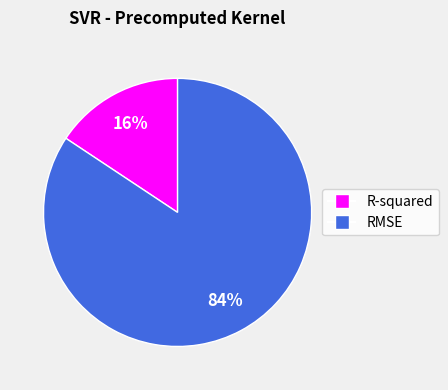

How many slices are in this pie chart?

2